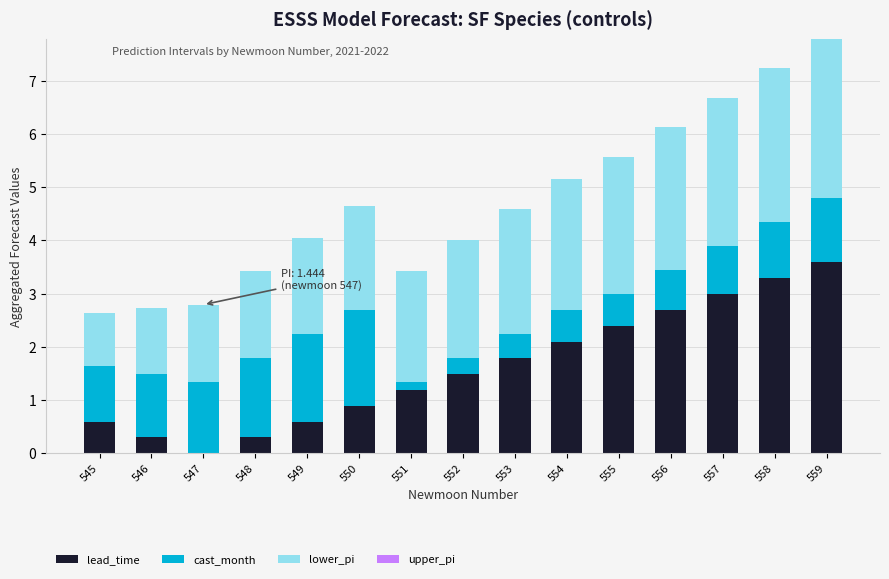

Is it true that lead_time equals 0.3 at 546?

True